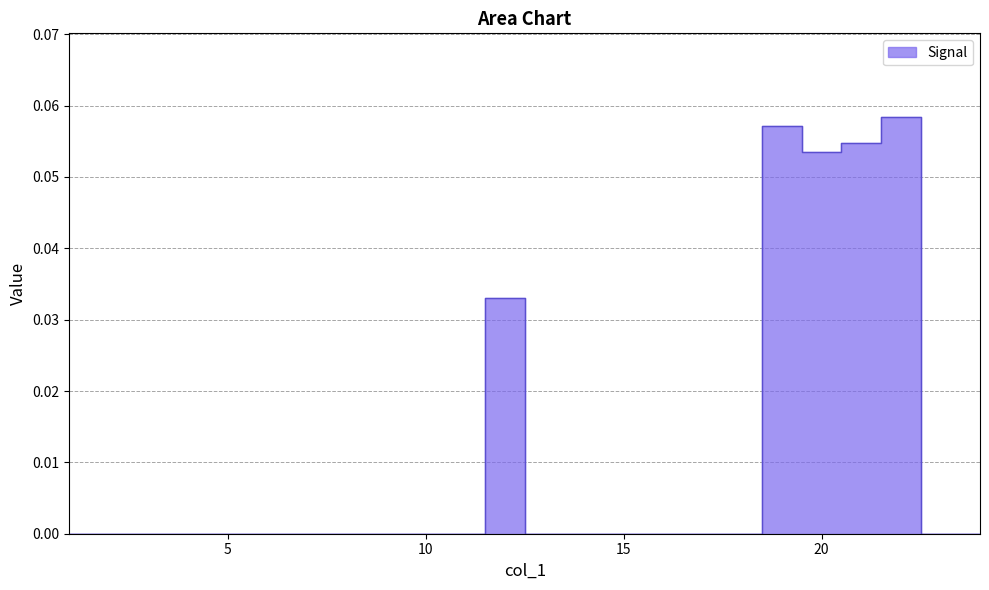

What is the maximum value shown in the chart?

0.1